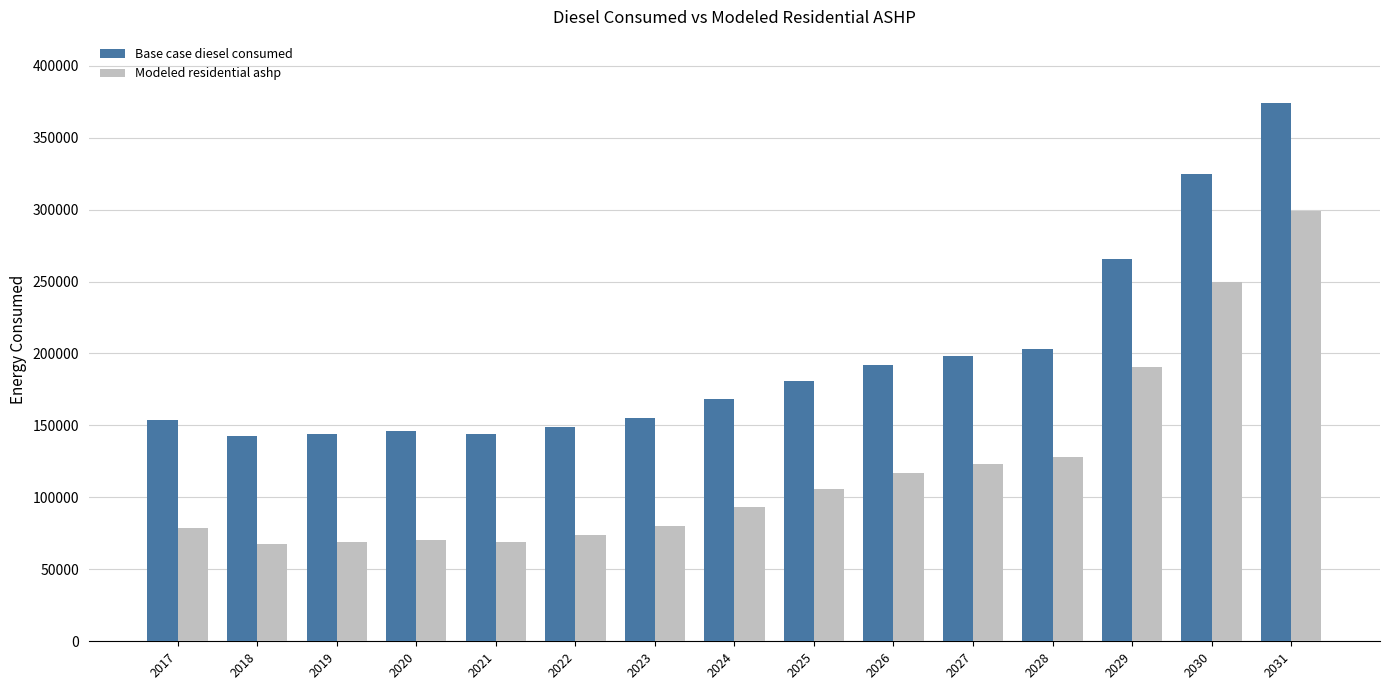

What is the sum of all Base case diesel consumed values?

2942674.6